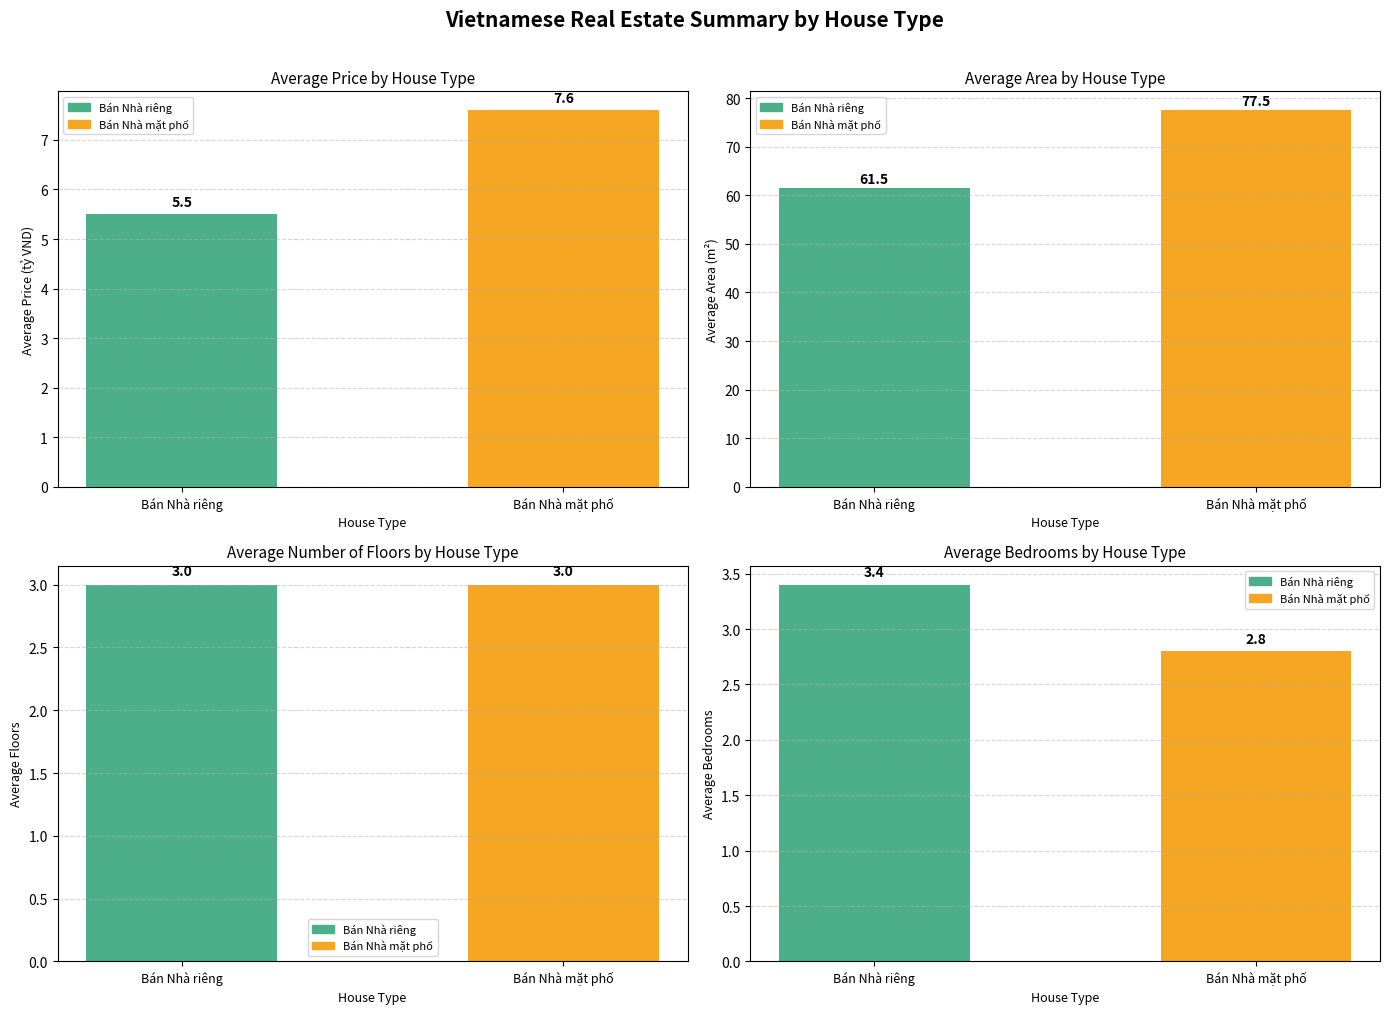

Reading left to right, extract all data points from this chart.

price: 5.5	7.6
area: 61.5	77.5
num_floors: 3.0	3.0
bedrooms: 3.4	2.8